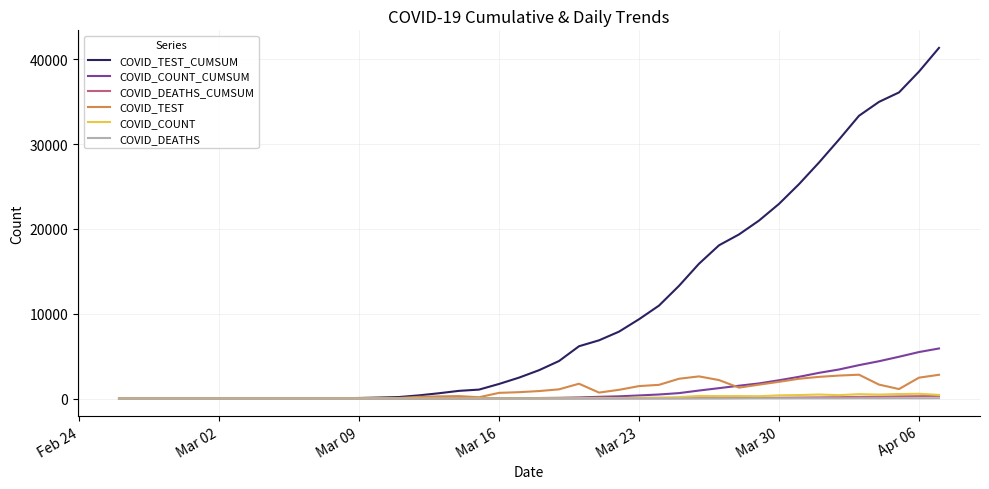

What is the maximum value shown in the chart?

41353